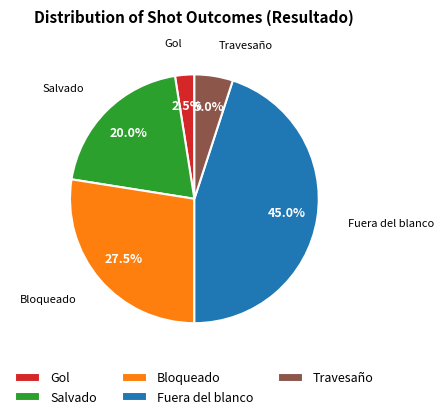

Rank the categories by value from lowest to highest.

Gol, Travesaño, Salvado, Bloqueado, Fuera del blanco